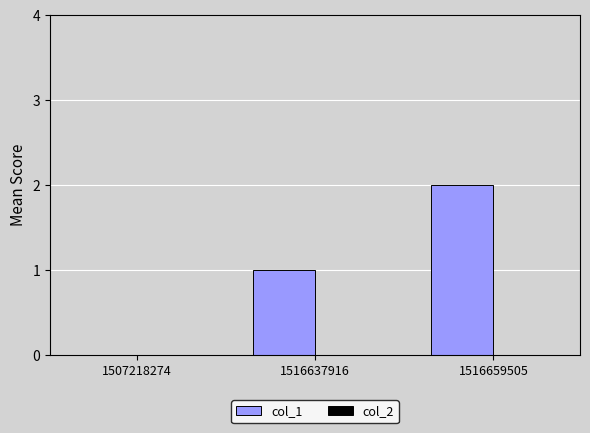

Count the number of categories in the chart.

3